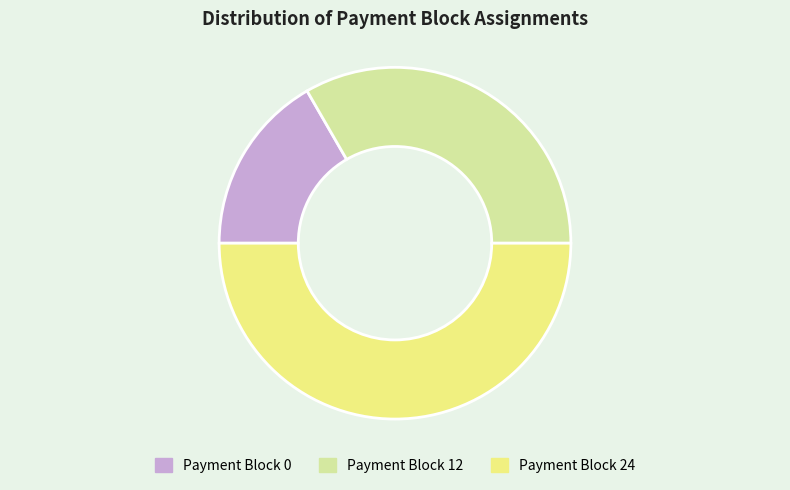

Is the sum of Payment Block 24 and Payment Block 12 greater than half?

Yes